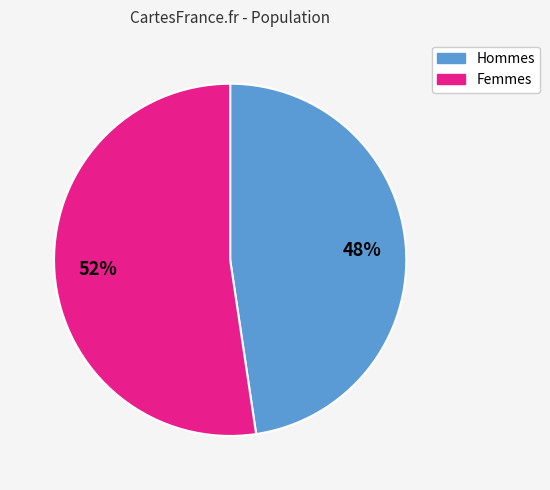

To the nearest percent, what is the average slice percentage?

50%